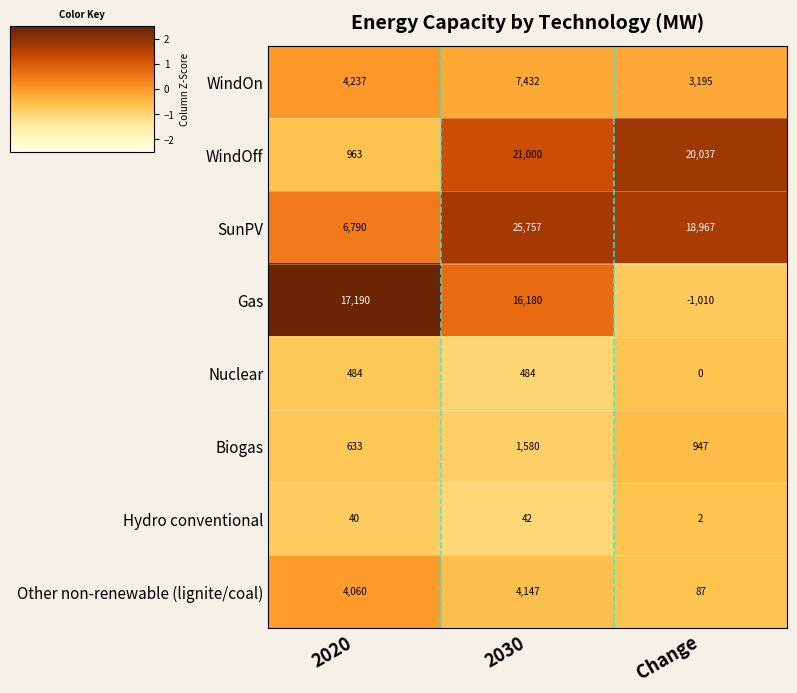

How many series are shown in this chart?

8